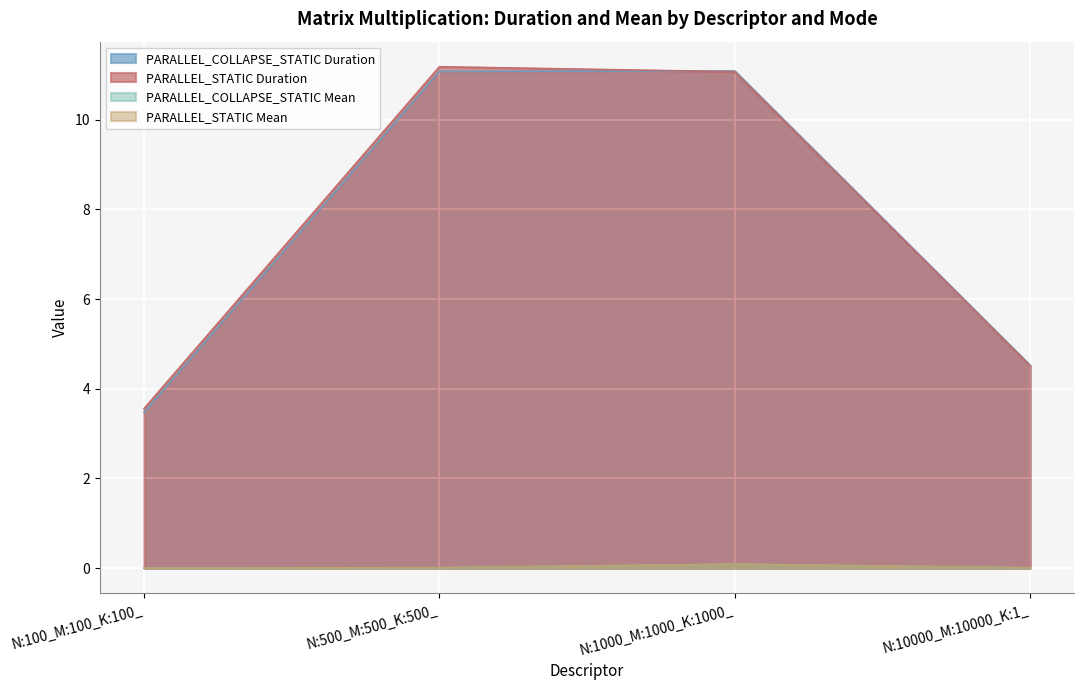

Reading left to right, what are all the values shown in this chart?

PARALLEL_COLLAPSE_STATIC Duration: 3.5	11.1	11.1	4.5
PARALLEL_STATIC Duration: 3.6	11.2	11.1	4.5
PARALLEL_COLLAPSE_STATIC Mean: 0.0	0.0	0.1	0.0
PARALLEL_STATIC Mean: 0.0	0.0	0.1	0.0